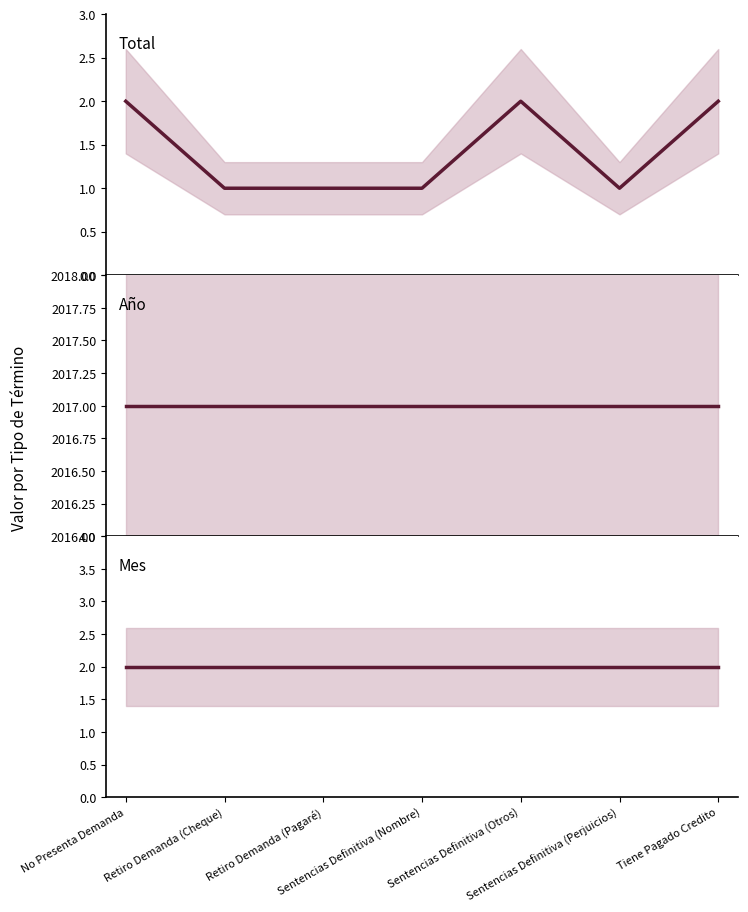

How many lines are shown in the chart?

3